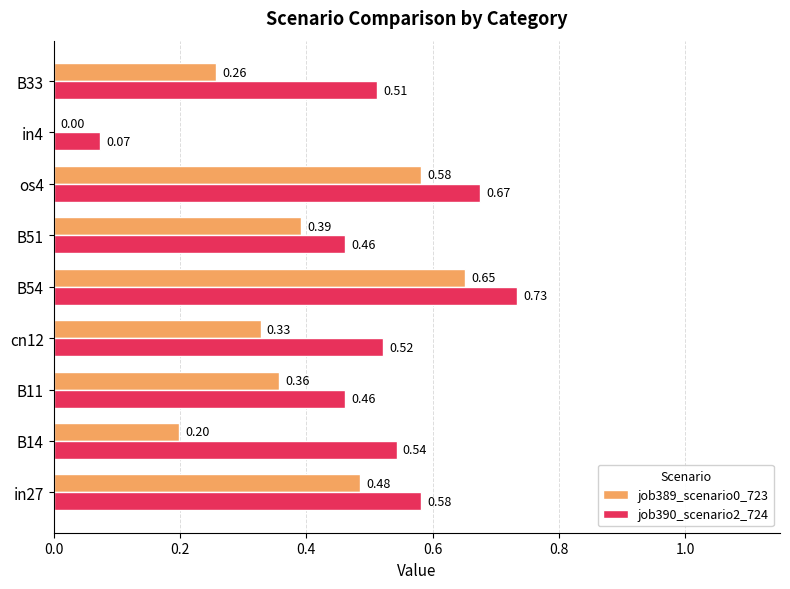

What is the sum of the job390_scenario2_724 values at B51 and B54?

1.2